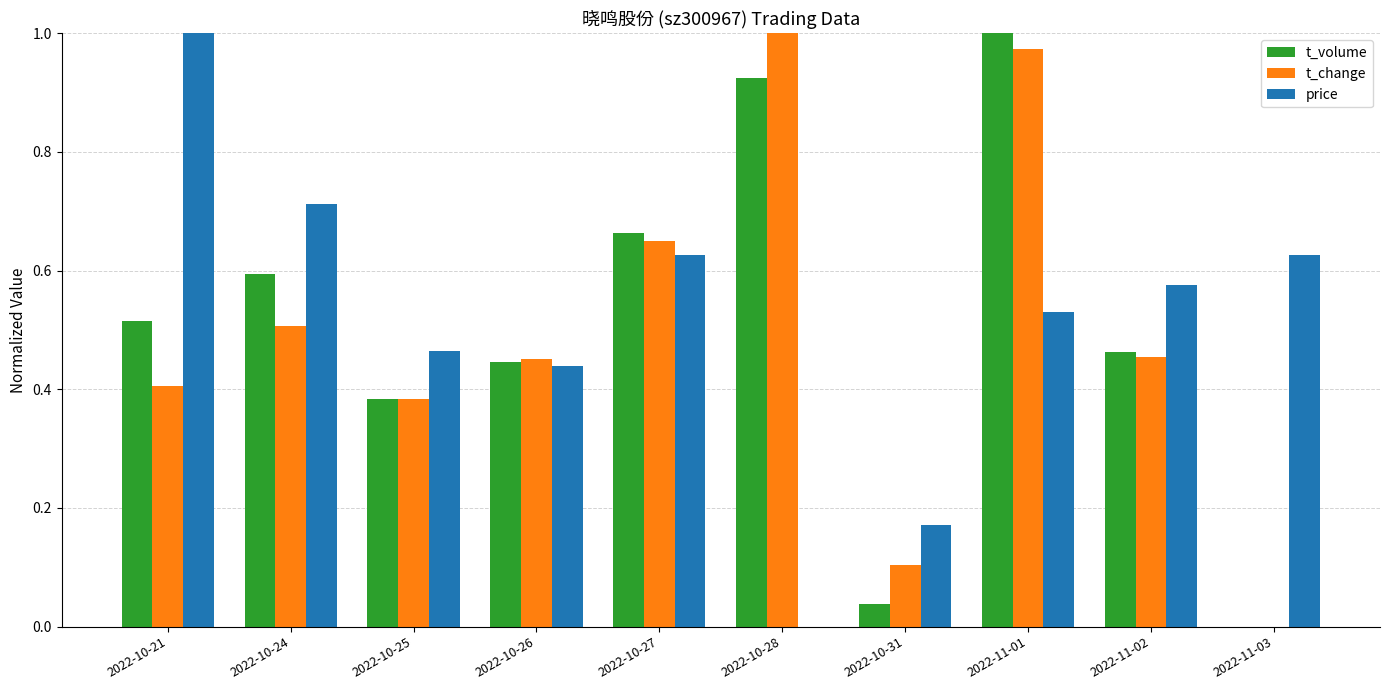

Between 2022-10-25 and 2022-10-31, which series saw the biggest shift?

t_volume